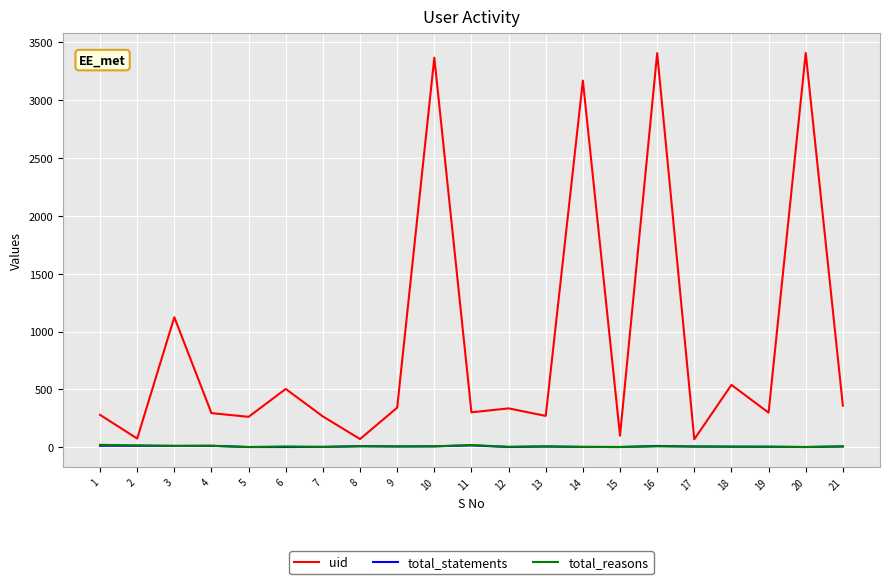

What is the greatest value displayed?

3408